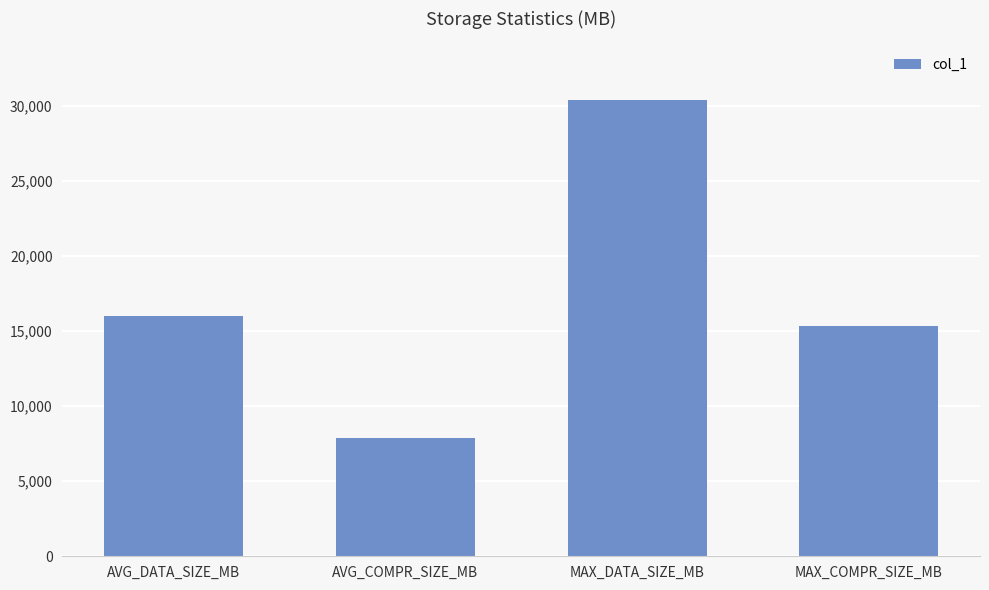

What is the sum of all values?

69518.1